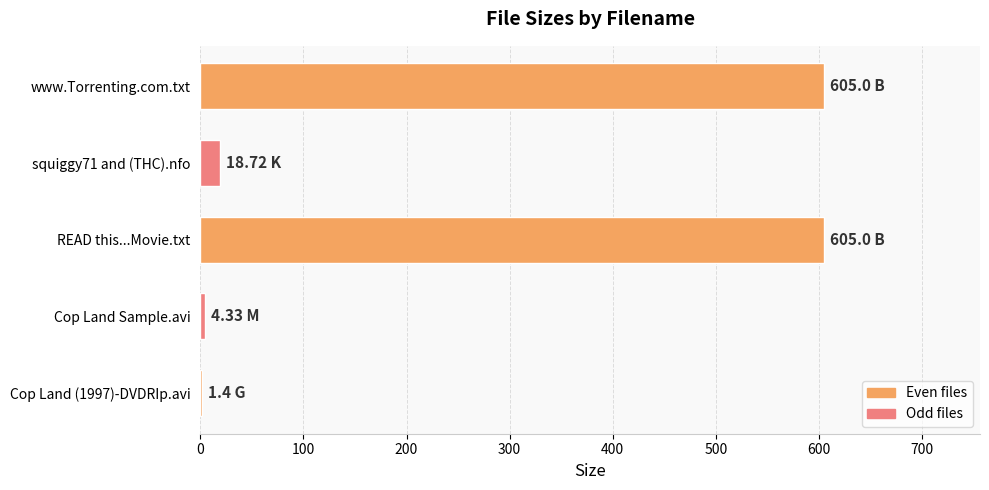

Are the bars grouped side by side (vs. stacked)?

No